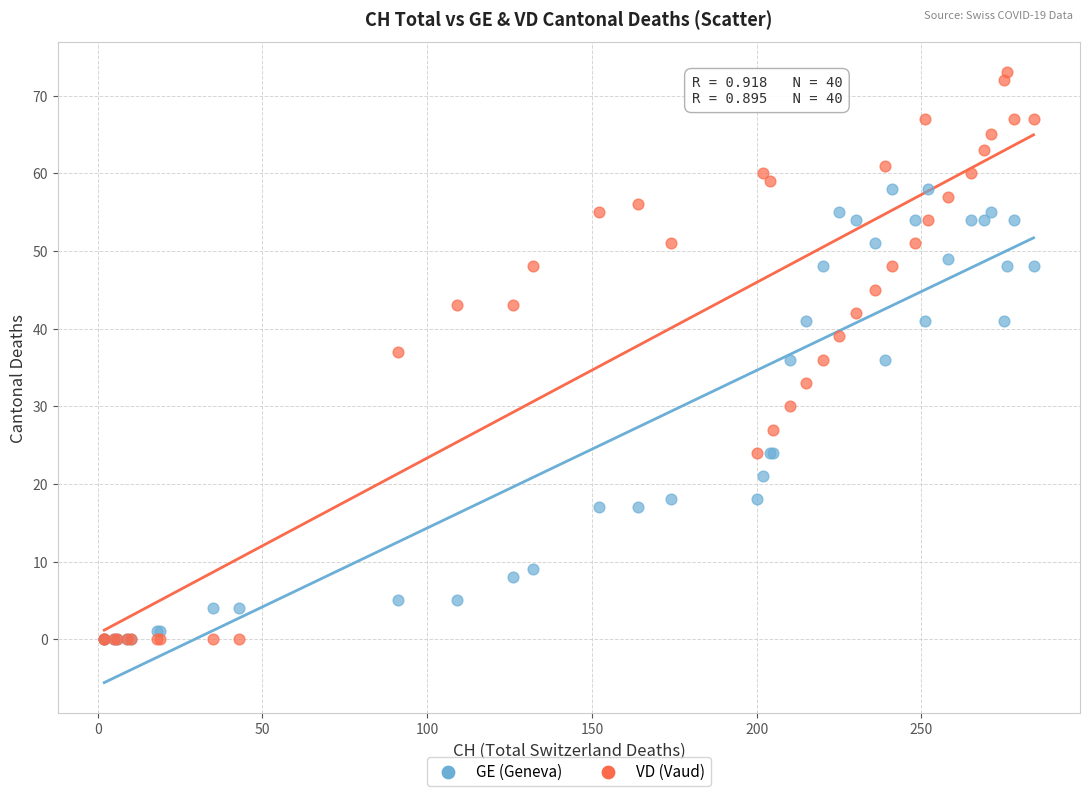

In the GE (Geneva) series, what Y value is closest to 29?

24